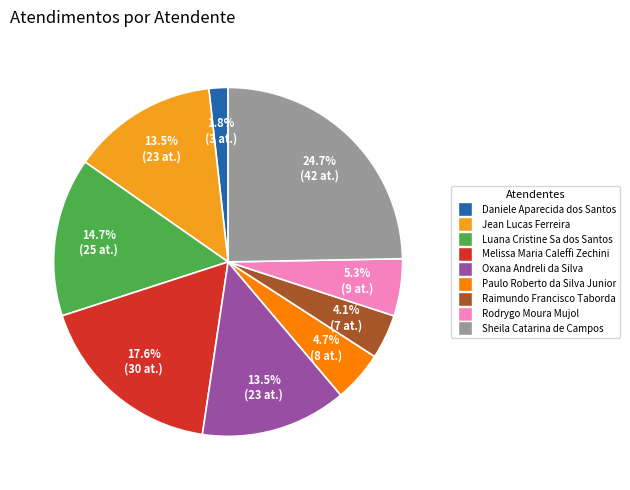

Which category has the smallest portion of the pie?

Daniele Aparecida dos Santos